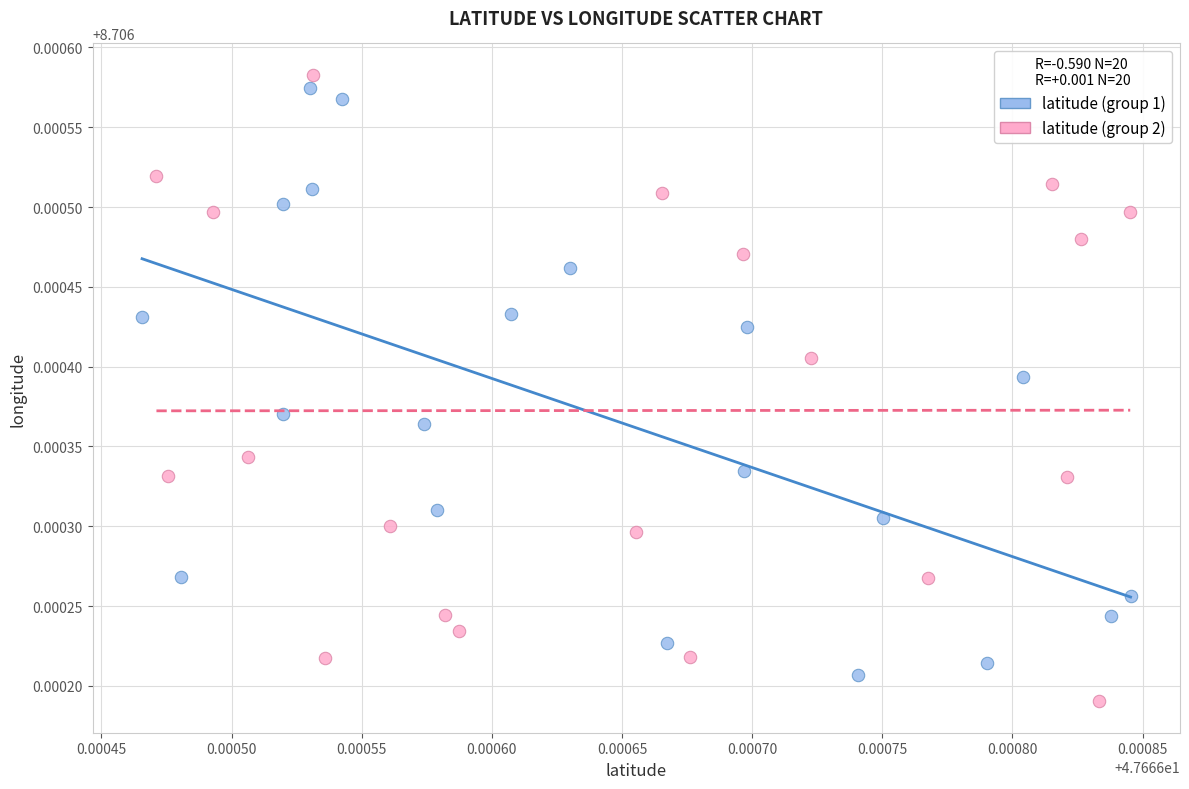

What are all the series names shown in the legend?

latitude (group 1), latitude (group 2)